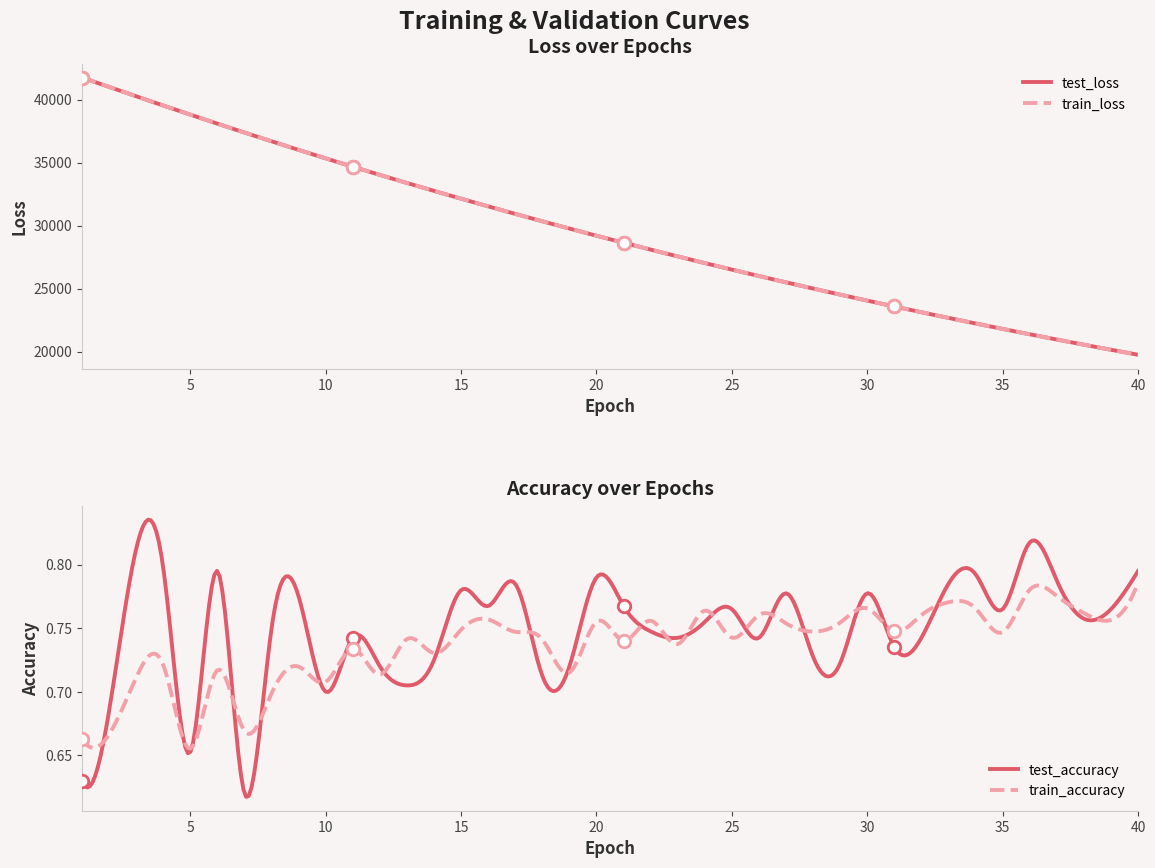

What is the total value across all series at 1?

83486.3